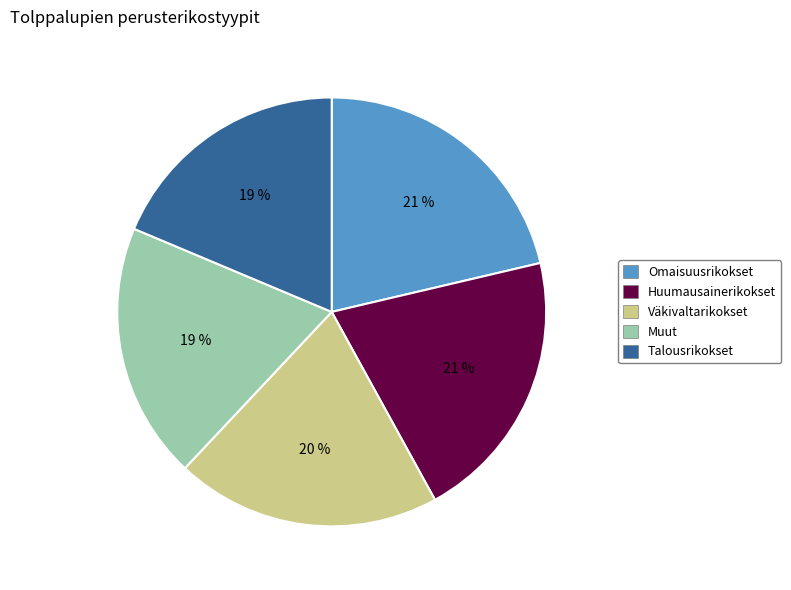

Does Muut represent more than half of the total?

No